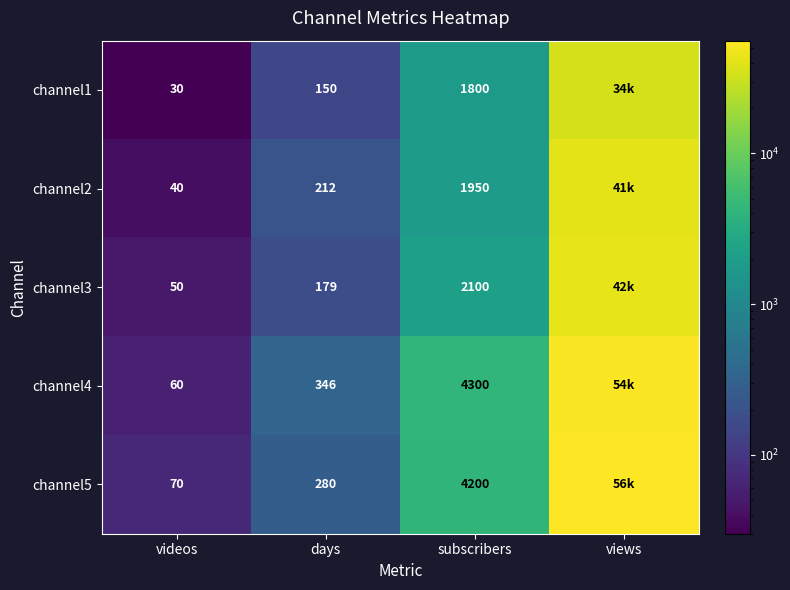

What is the total value across all series at days?

1167